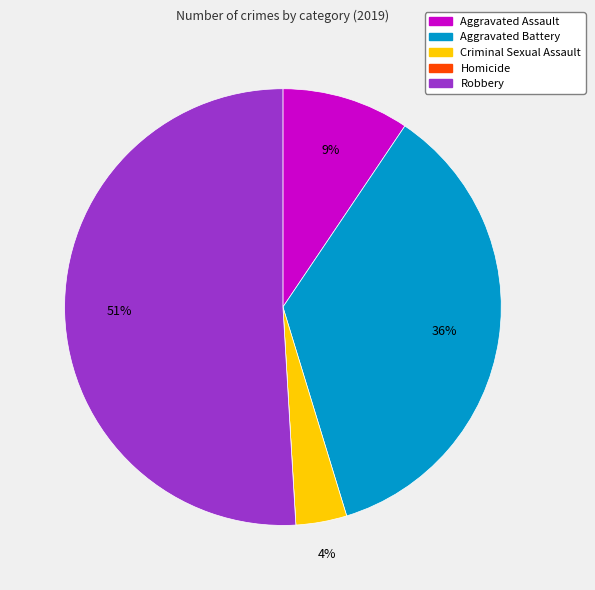

Between Robbery and Criminal Sexual Assault, which is larger?

Robbery